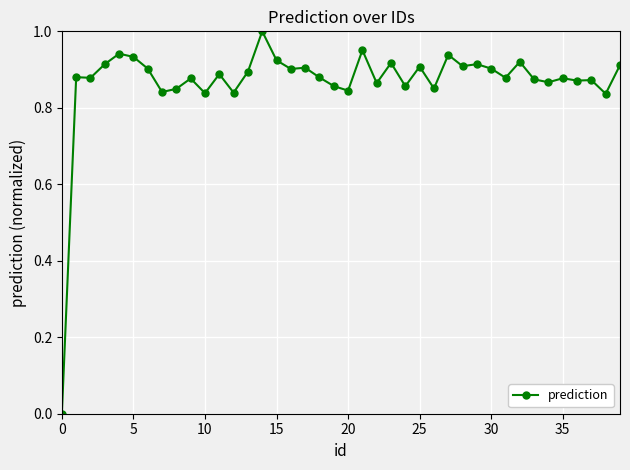

True or false: there are more than 2 points higher than both neighbors.

True